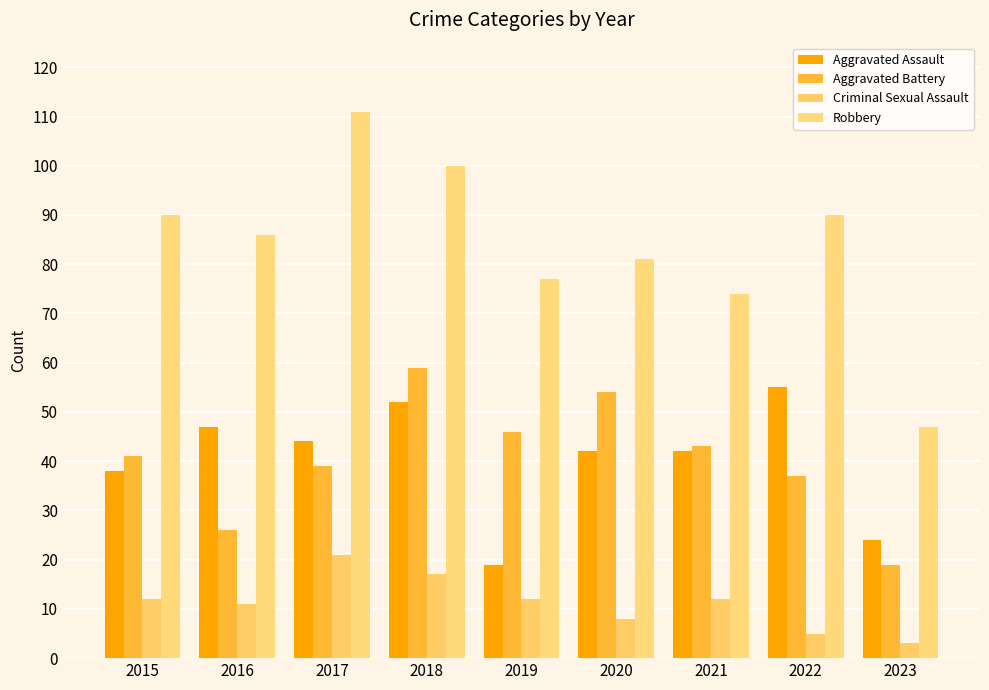

Reading left to right, extract all data points from this chart.

Aggravated Assault: 2015=38	2016=47	2017=44	2018=52	2019=19	2020=42	2021=42	2022=55	2023=24
Aggravated Battery: 2015=41	2016=26	2017=39	2018=59	2019=46	2020=54	2021=43	2022=37	2023=19
Criminal Sexual Assault: 2015=12	2016=11	2017=21	2018=17	2019=12	2020=8	2021=12	2022=5	2023=3
Robbery: 2015=90	2016=86	2017=111	2018=100	2019=77	2020=81	2021=74	2022=90	2023=47